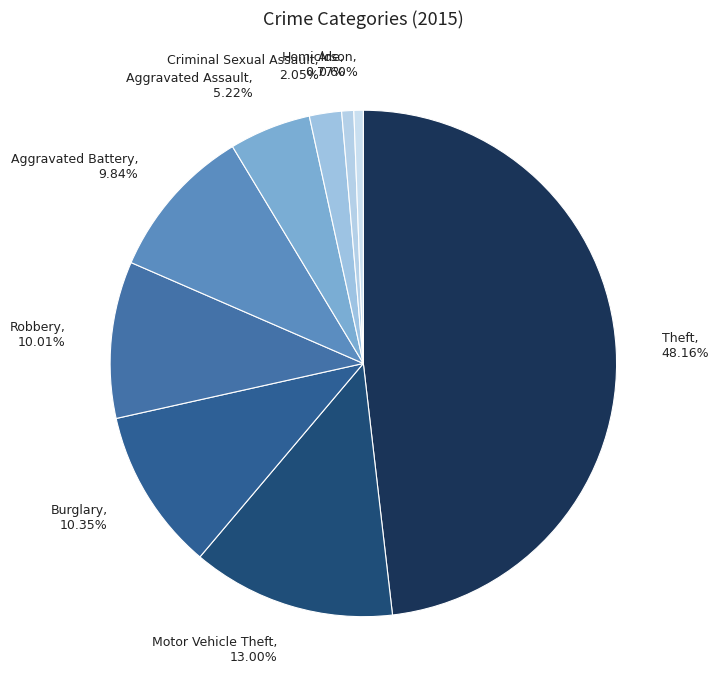

Combined, what portion of the pie is Theft and Arson?

48.8%